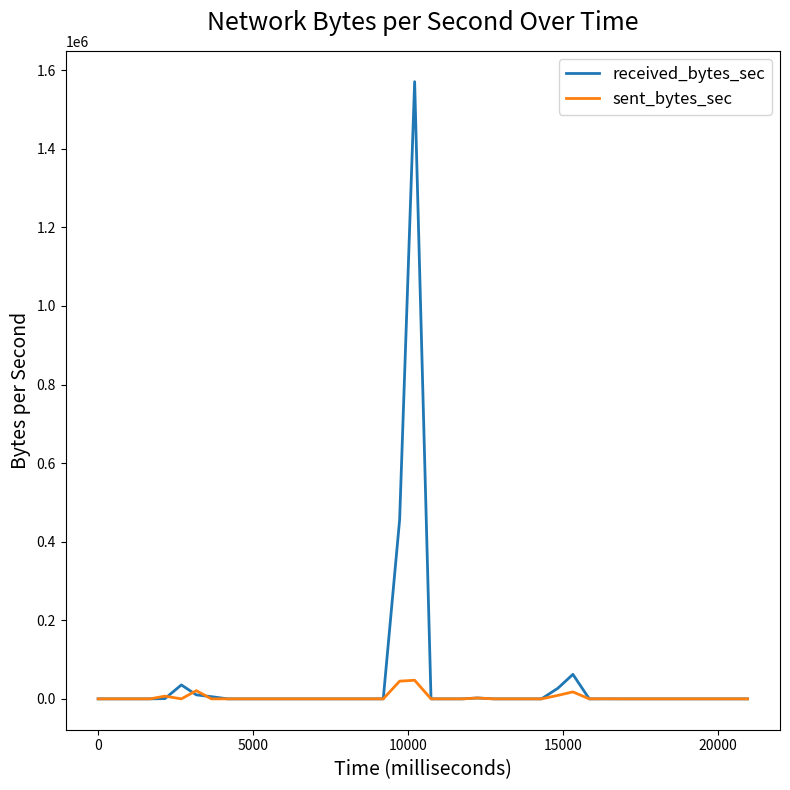

Rank the series by their average value, from highest to lowest.

received_bytes_sec, sent_bytes_sec